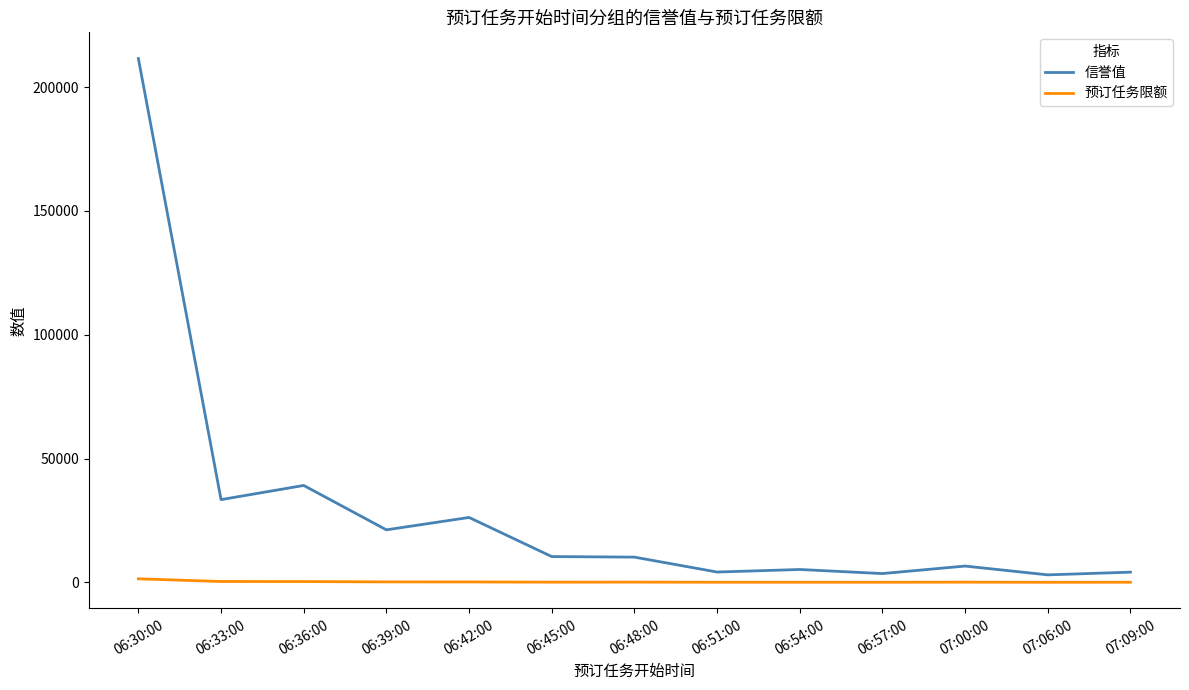

What is the total value across all series at 06:42:00?

26401.5